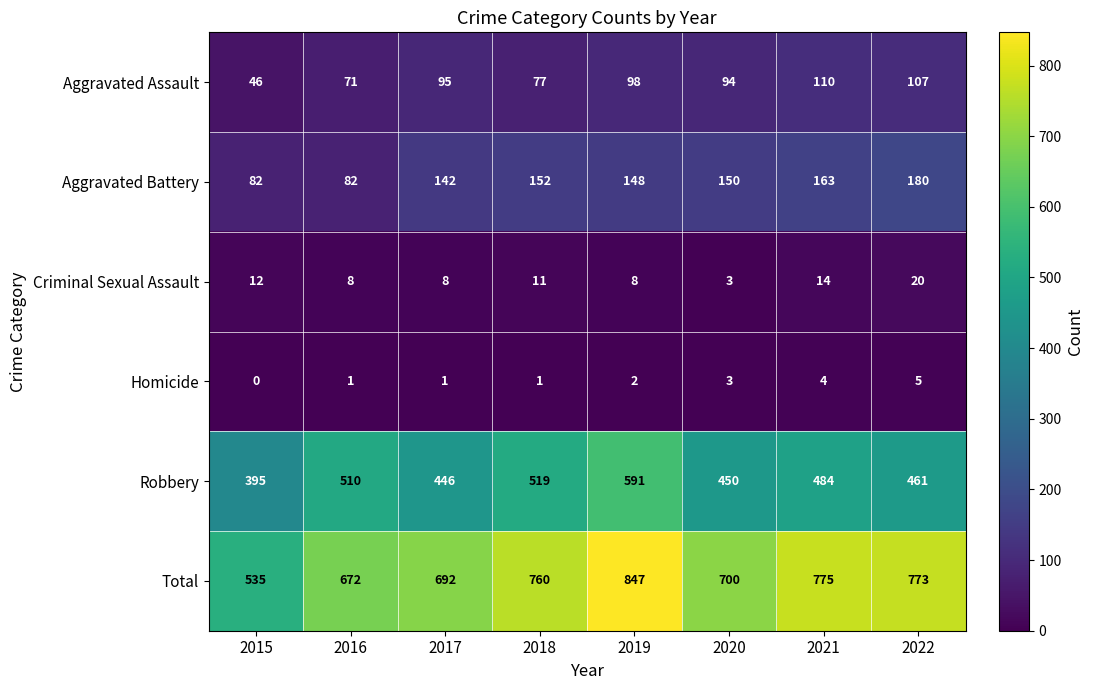

What is the difference between the maximum and minimum values in the Criminal Sexual Assault series?

17